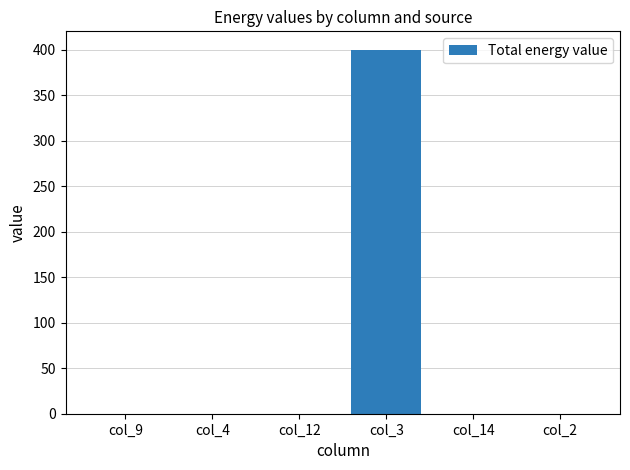

The value at col_14 is 219. True or false?

False